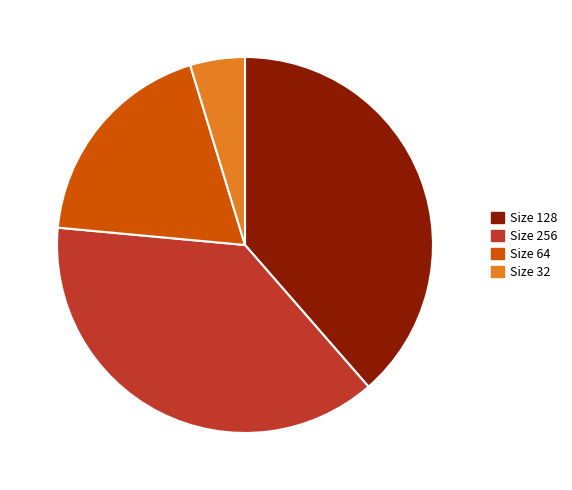

Is there a majority slice in this chart?

No